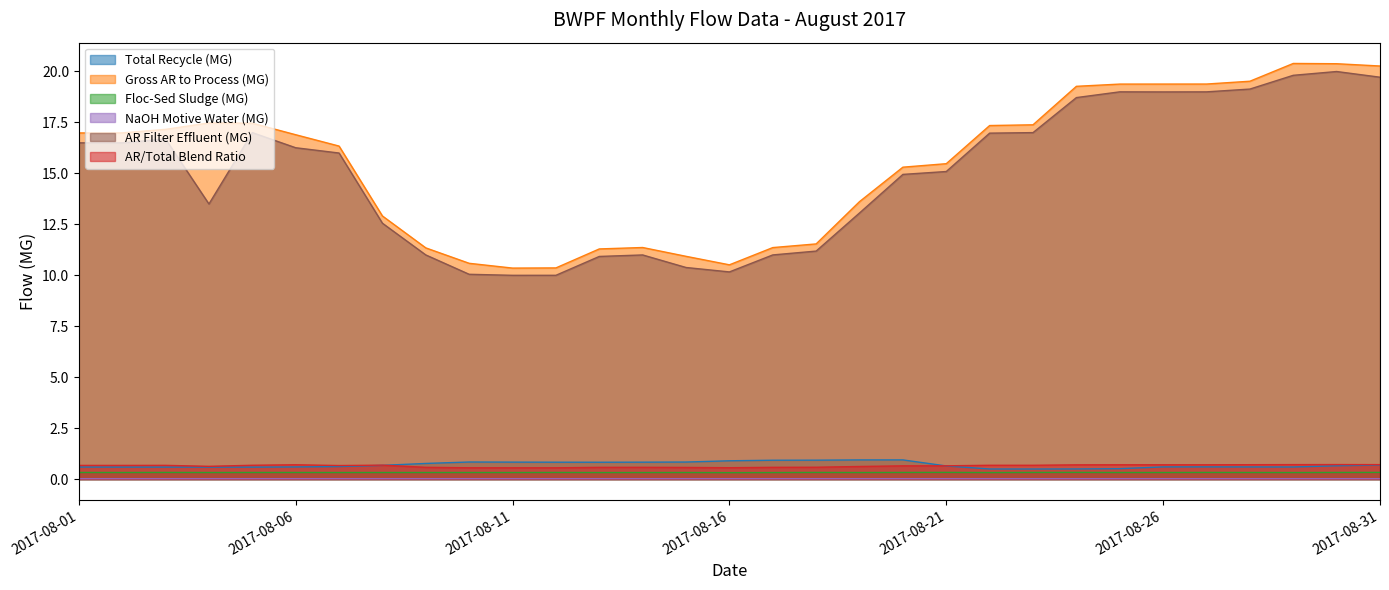

Which category has the highest value in the Total Recycle (MG) series?

2017-08-20